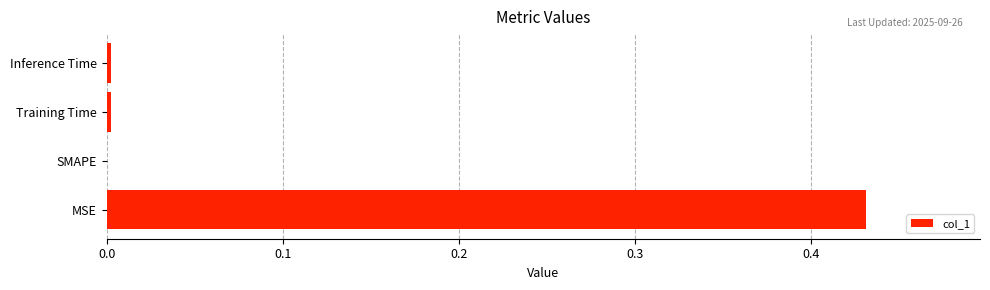

Are the bars horizontal?

Yes